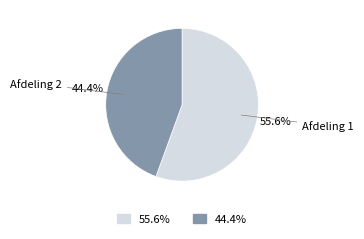

Rank the categories by value from highest to lowest.

Afdeling 1, Afdeling 2